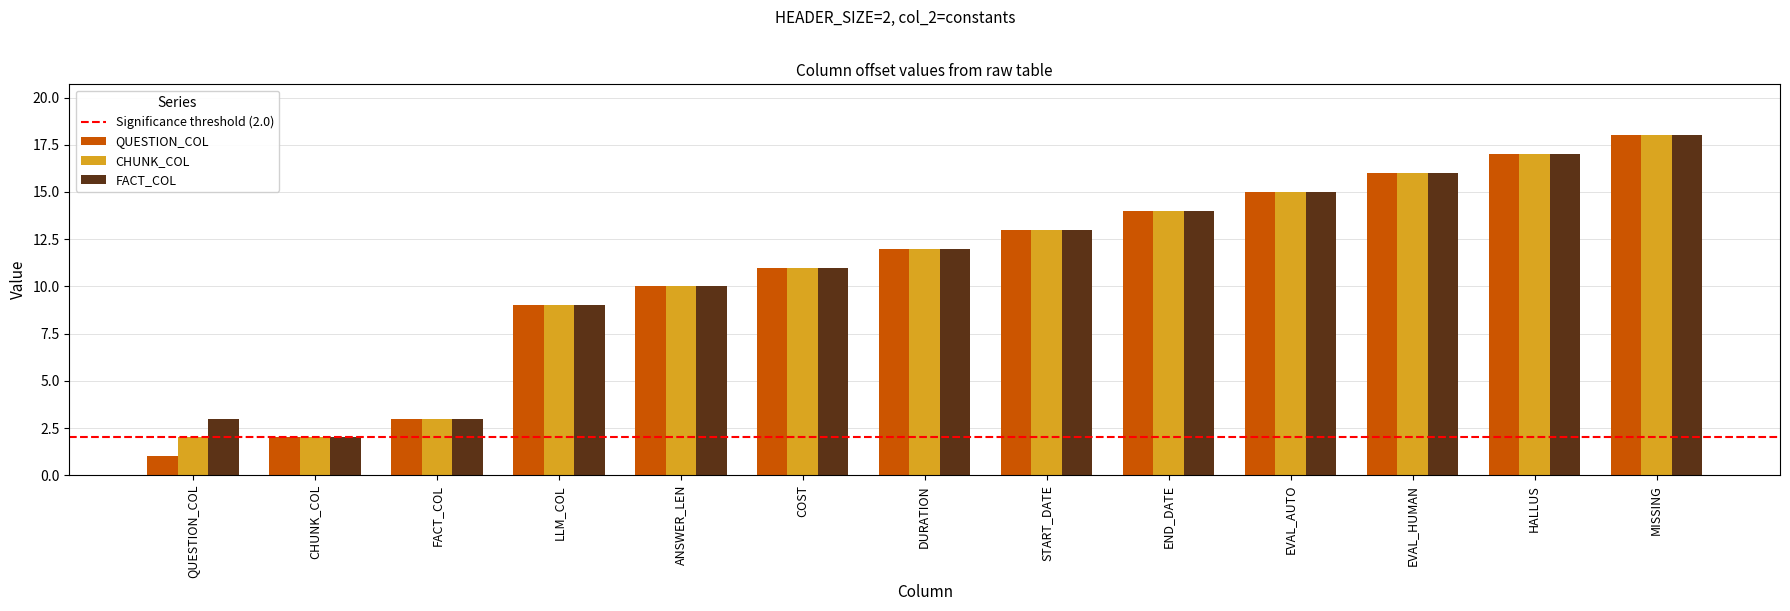

Rank the categories by QUESTION_COL value from highest to lowest.

MISSING, HALLUS, EVAL_HUMAN, EVAL_AUTO, END_DATE, START_DATE, DURATION, COST, ANSWER_LEN, LLM_COL, FACT_COL, CHUNK_COL, QUESTION_COL